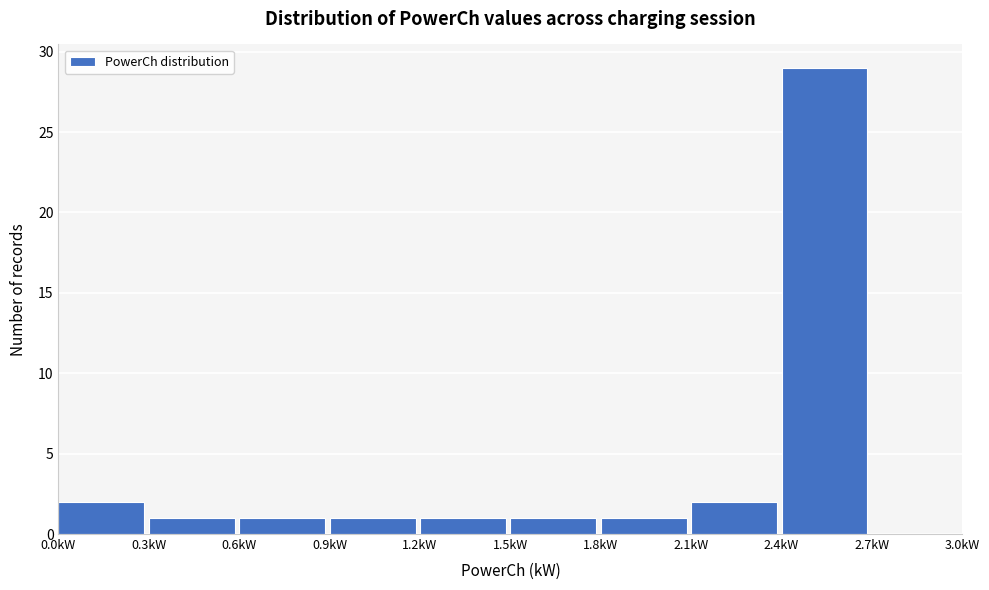

Reading left to right, list every bar in this chart as the range it spans on the x-axis followed by its height. The values are not printed on the chart, so give them approximately, as read against the axis.

0.0 to 0.3: 2
0.3 to 0.6: 1
0.6 to 0.9: 1
0.9 to 1.2: 1
1.2 to 1.5: 1
1.5 to 1.8: 1
1.8 to 2.1: 1
2.1 to 2.4: 2
2.4 to 2.7: 29
2.7 to 3.0: 0